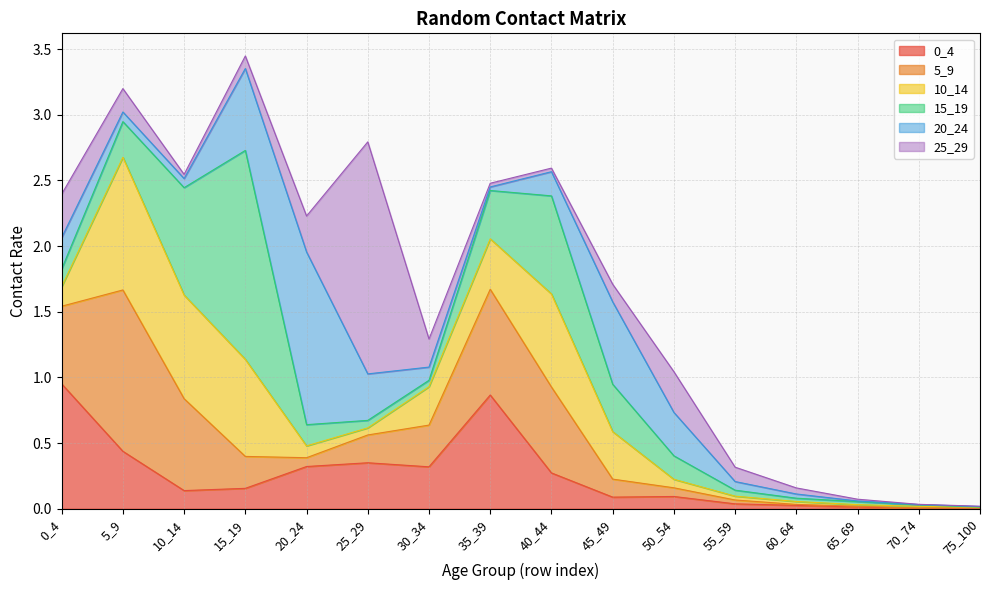

Is the value of 25_29 at 65_69 greater than the value of 10_14 at 70_74?

Yes